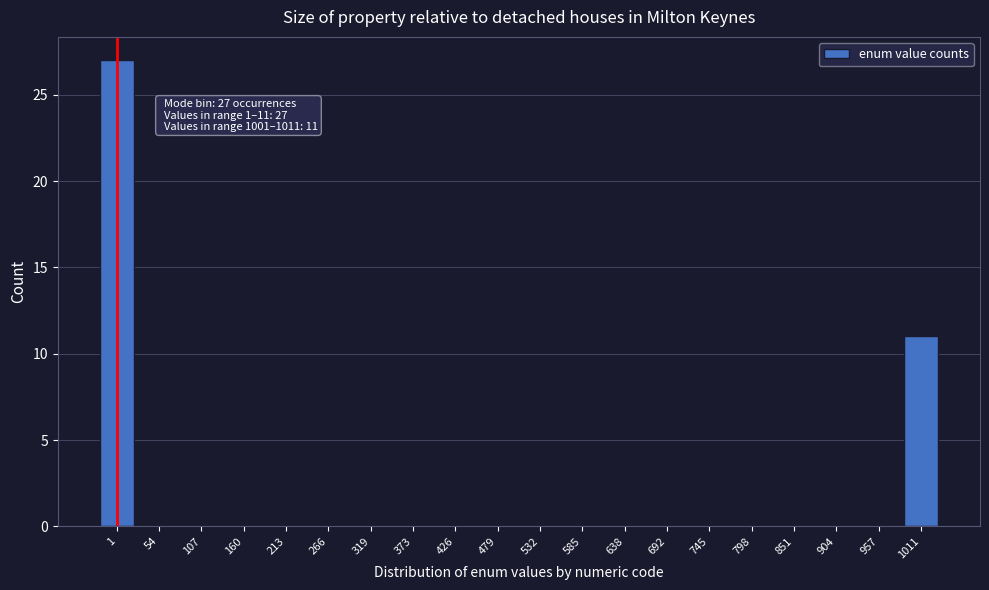

Reading left to right, extract all data points from this chart.

1=27	54=0	107=0	160=0	213=0	266=0	319=0	373=0	426=0	479=0	532=0	585=0	638=0	692=0	745=0	798=0	851=0	904=0	957=0	1011=11